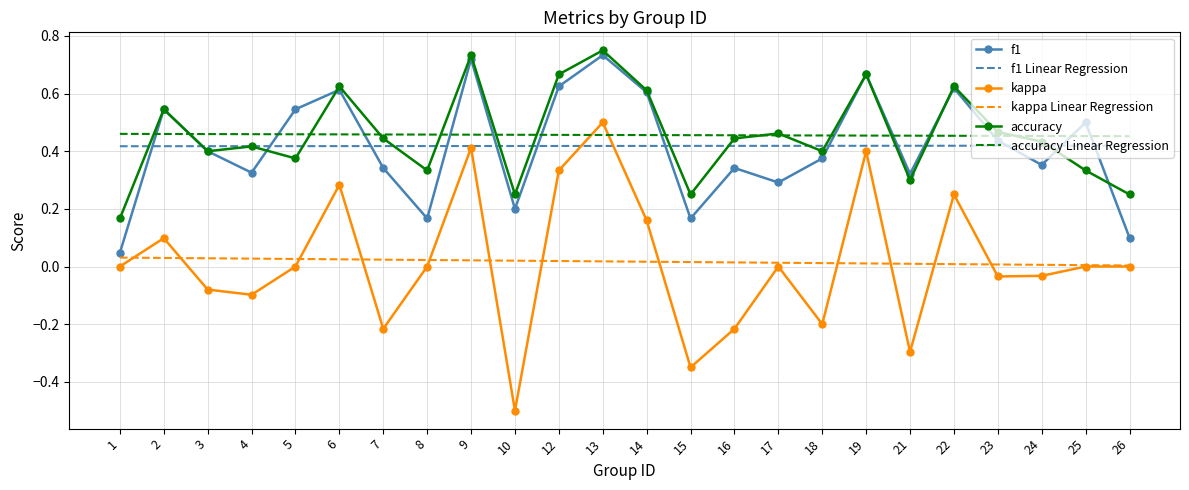

What is the minimum value shown in the chart?

-0.5